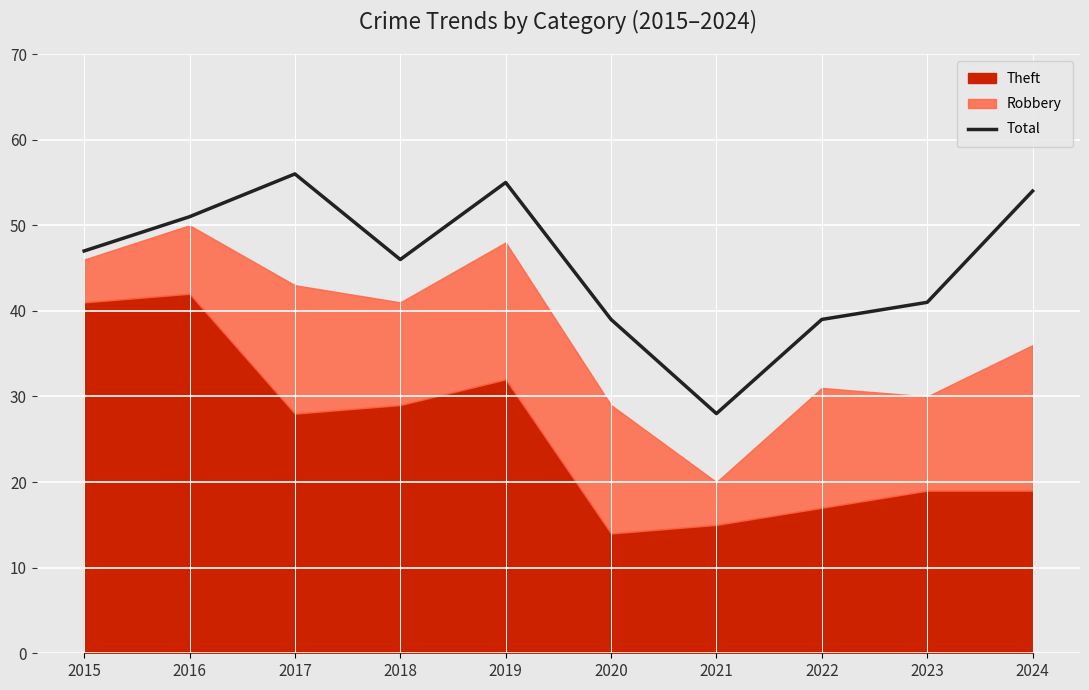

What value does the data have at 2024, to the nearest 5?

55